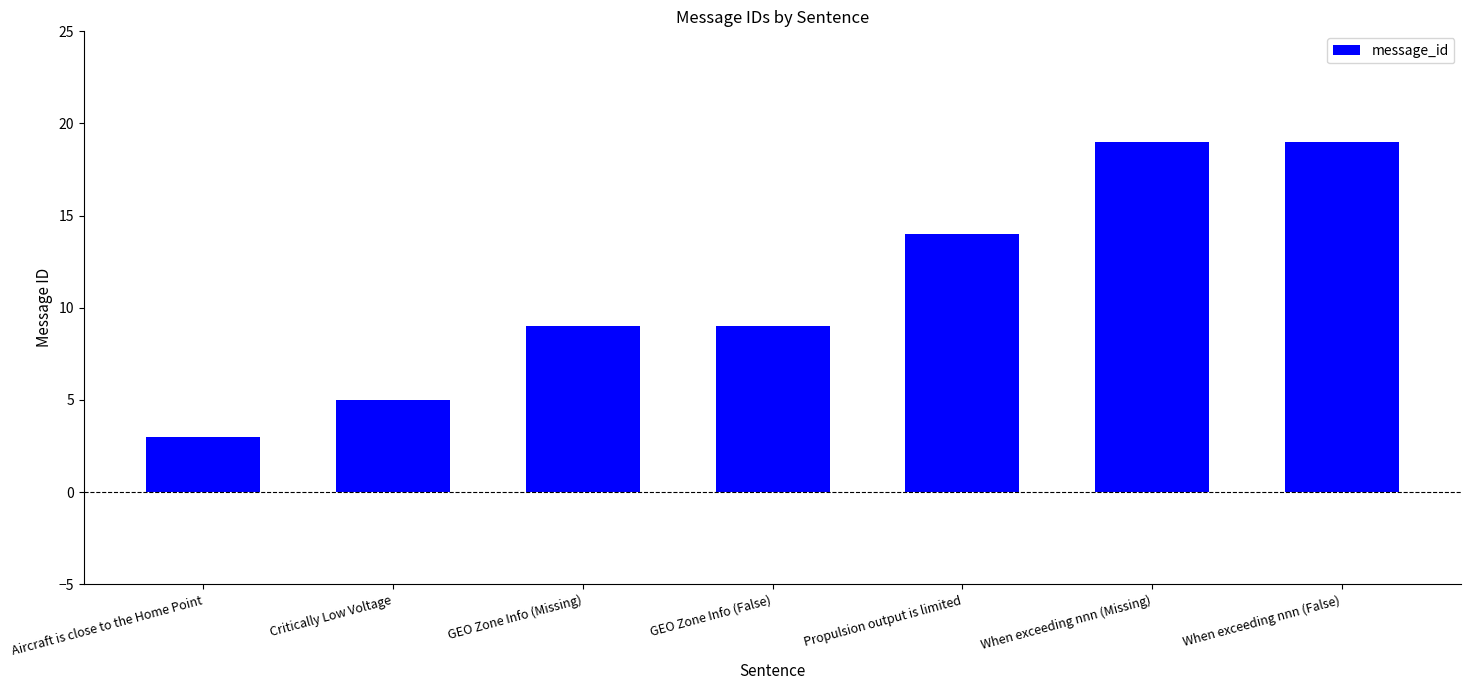

What is the difference between the maximum and minimum values?

16